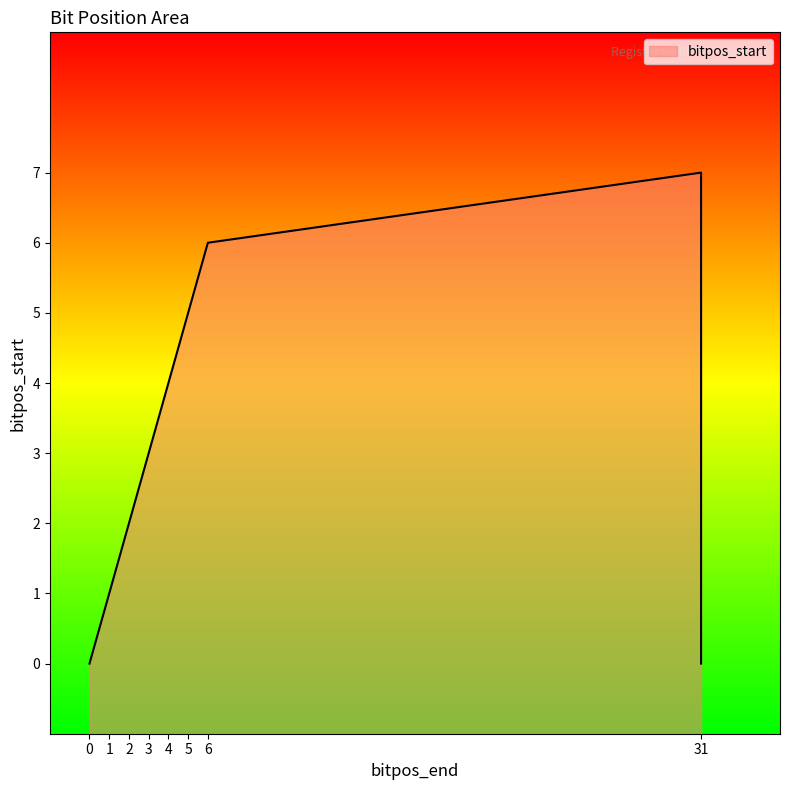

What is the change in value from 31 to 2?

-5